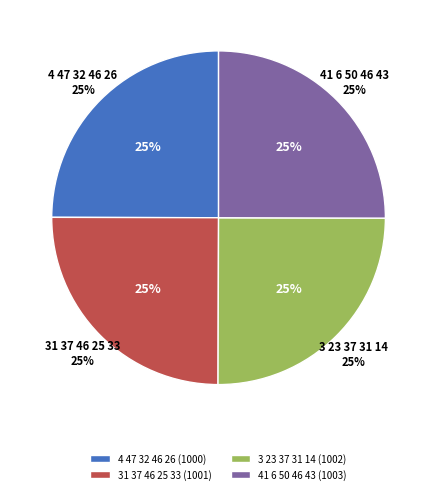

To the nearest percent, what is the combined percentage of 3 23 37 31 14 and 31 37 46 25 33?

50%